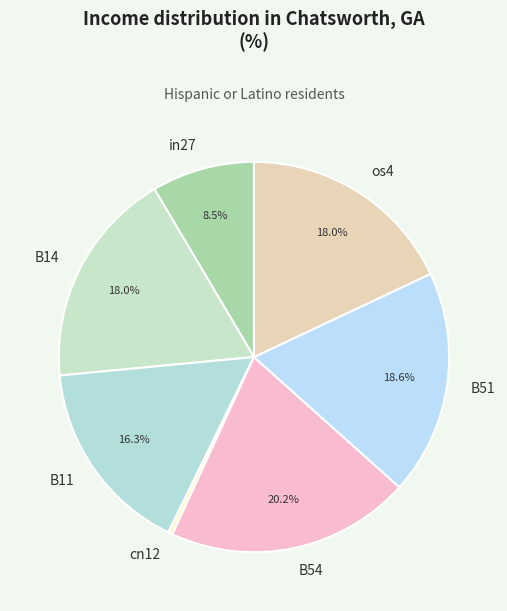

Is os4 the majority of the pie?

No